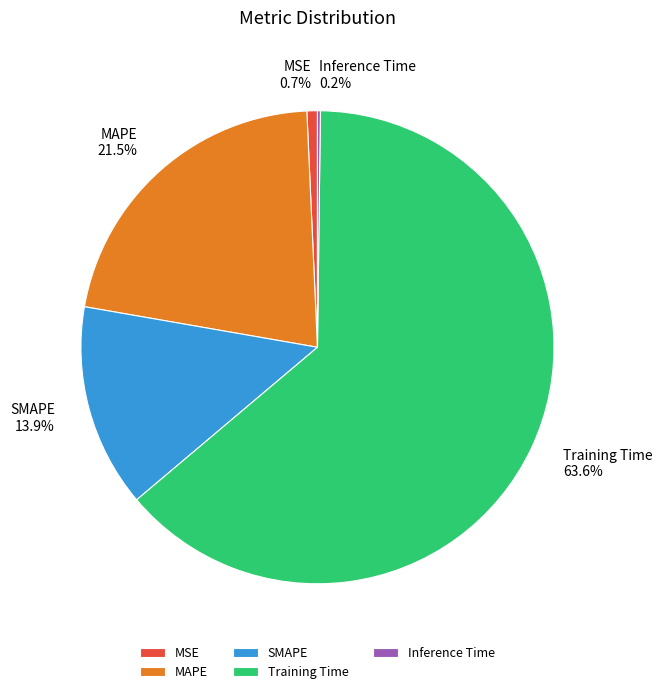

Approximately how many times larger is the value at SMAPE compared to Training Time?

0.2